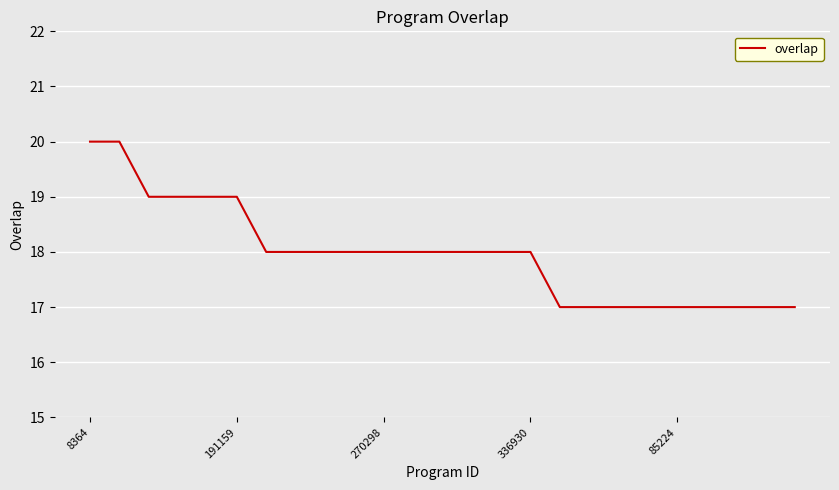

What is the difference between the maximum and minimum values?

3